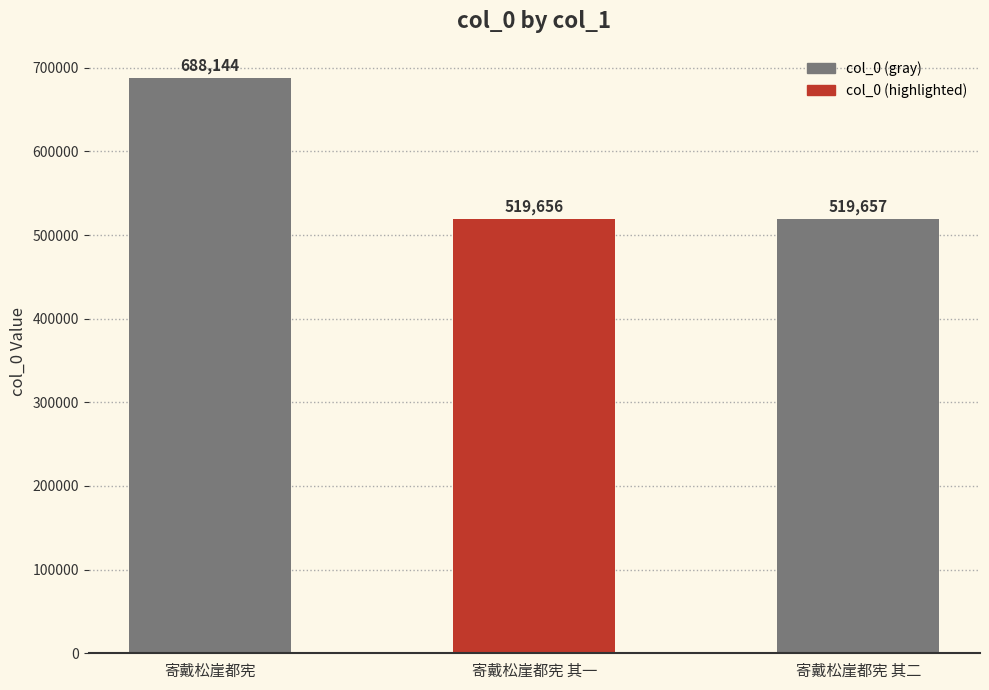

What is the label of the 1st bar from the left?

寄戴松崖都宪